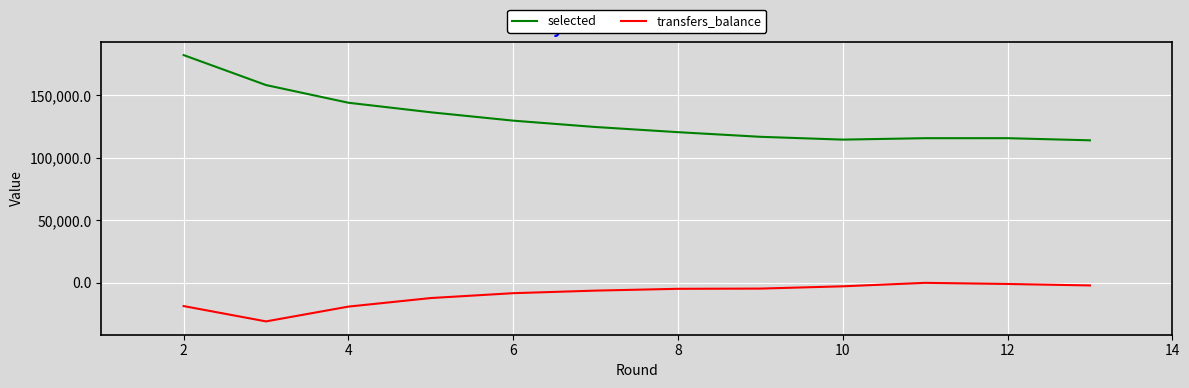

True or false: transfers_balance and selected intersect in this chart.

False